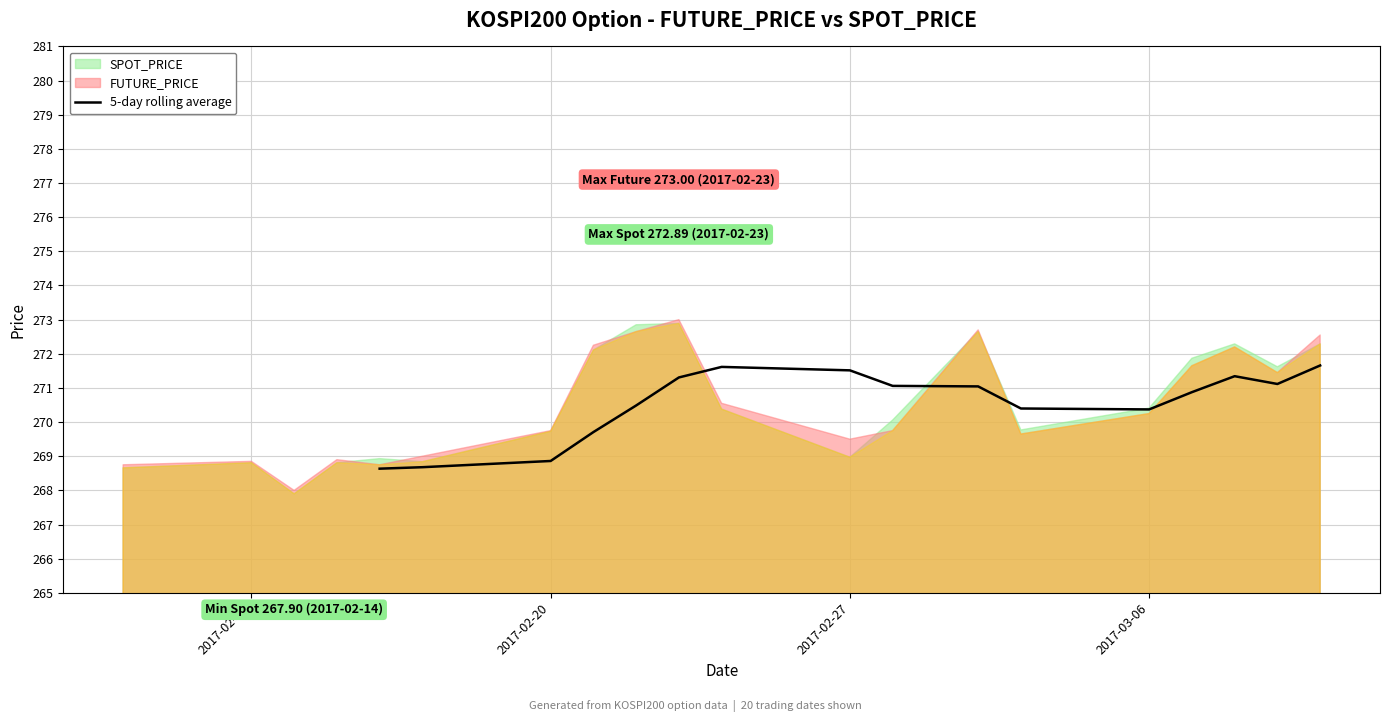

Does the chart have visible grid lines?

Yes